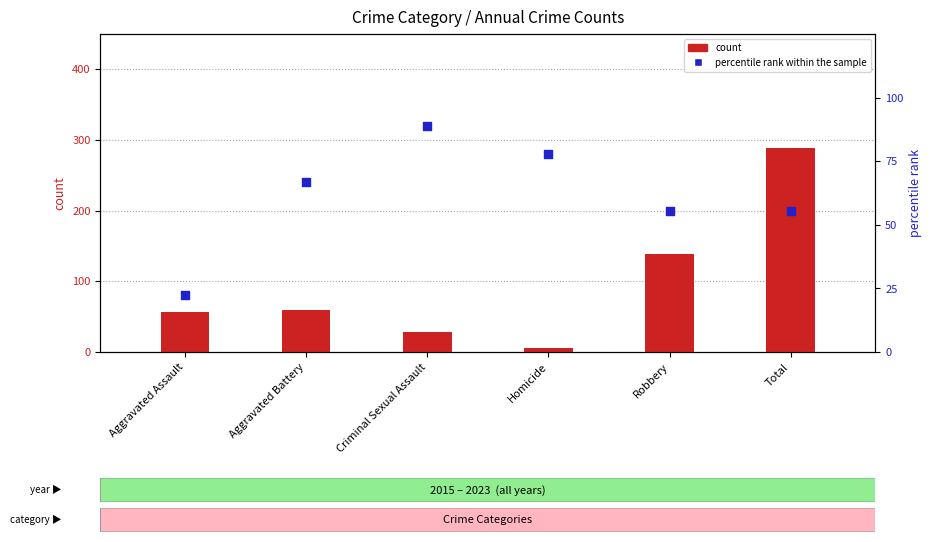

At which category is the sum across all series the highest?

Total